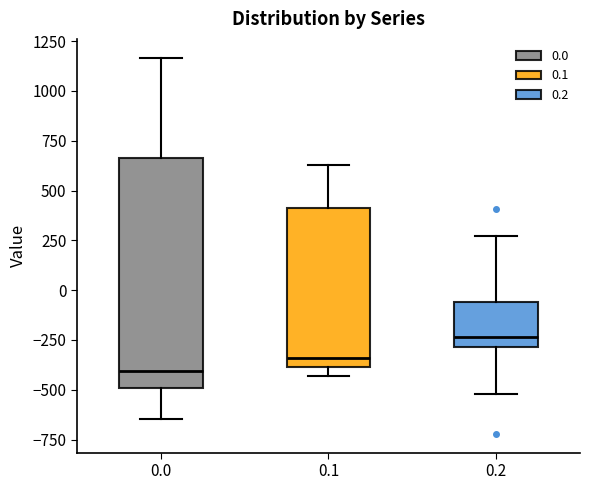

Reading left to right, transcribe this box plot: for each box, give where its median line is, the range the box spans, and where its two whiskers end, as read against the y-axis. The values are not printed on the chart, so give them approximately, as read against the axis.

0.0: median -400, box -500 to 650, whiskers -650 to 1150
0.1: median -350, box -400 to 400, whiskers -450 to 650
0.2: median -250, box -300 to -50, whiskers -500 to 250